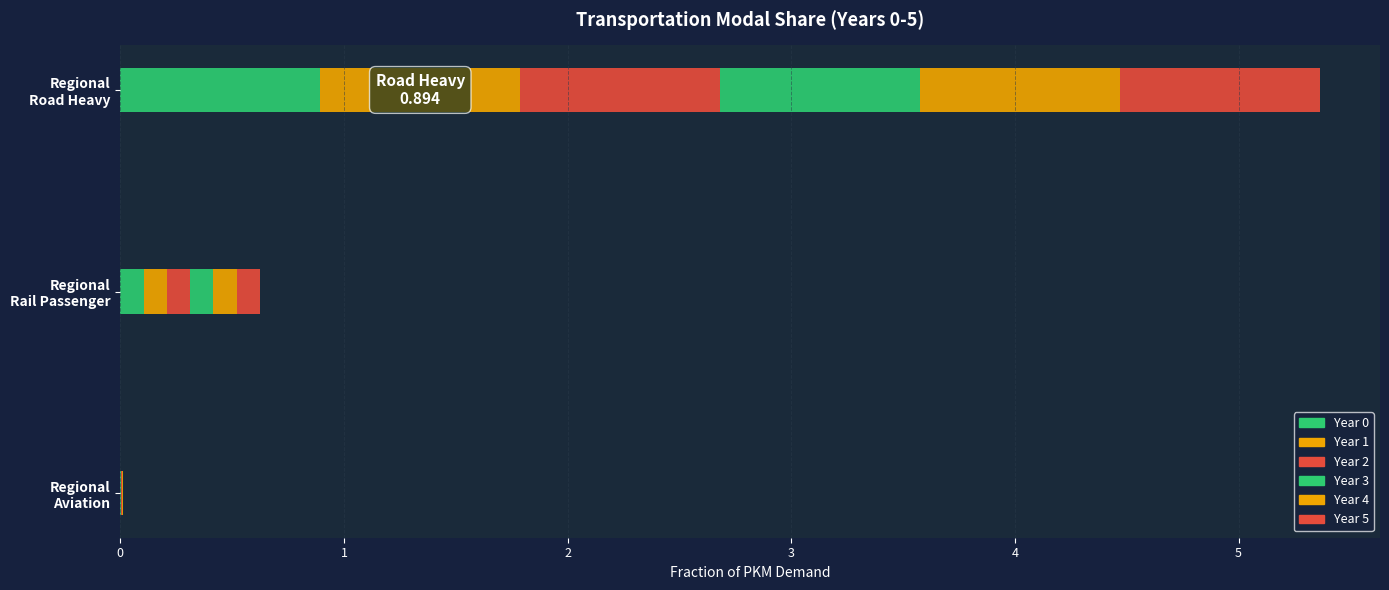

Reading left to right, what are all the values shown in this chart?

frac_trns_pkm_dem_regional_aviation: 0=0.0	1=0.0	2=0.0	3=0.0	4=0.0	5=0.0
frac_trns_pkm_dem_regional_rail_passenger: 0=0.1	1=0.1	2=0.1	3=0.1	4=0.1	5=0.1
frac_trns_pkm_dem_regional_road_heavy: 0=0.9	1=0.9	2=0.9	3=0.9	4=0.9	5=0.9